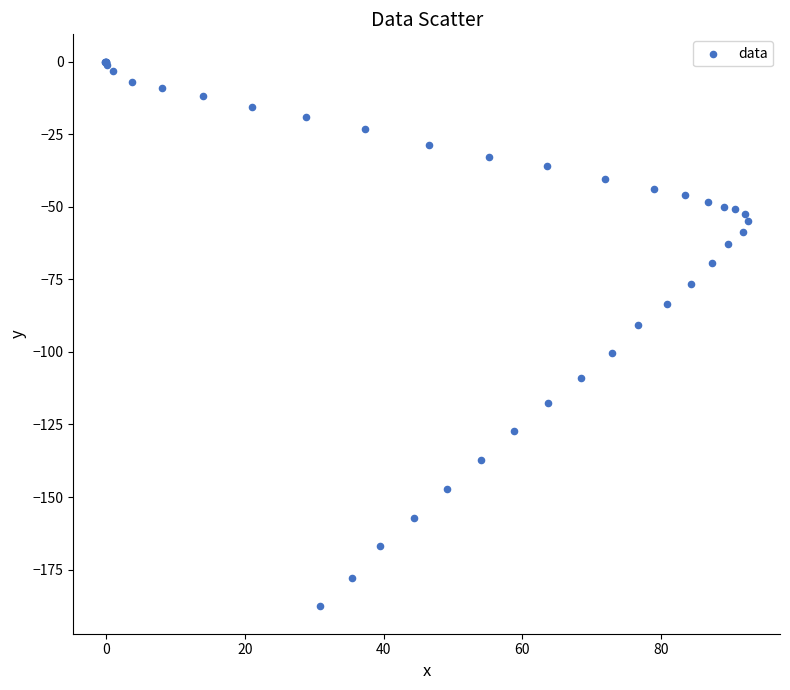

What Y value in the scatter plot is closest to -93?

-90.7